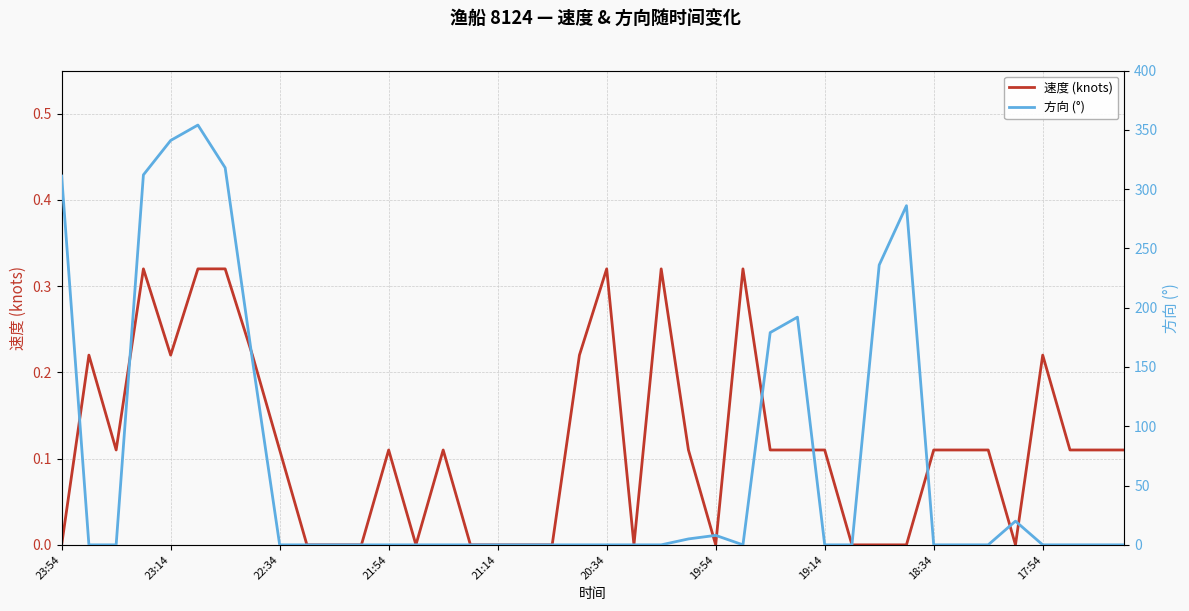

True or false: 方向 (°) and 速度 (knots) cross at least once.

True